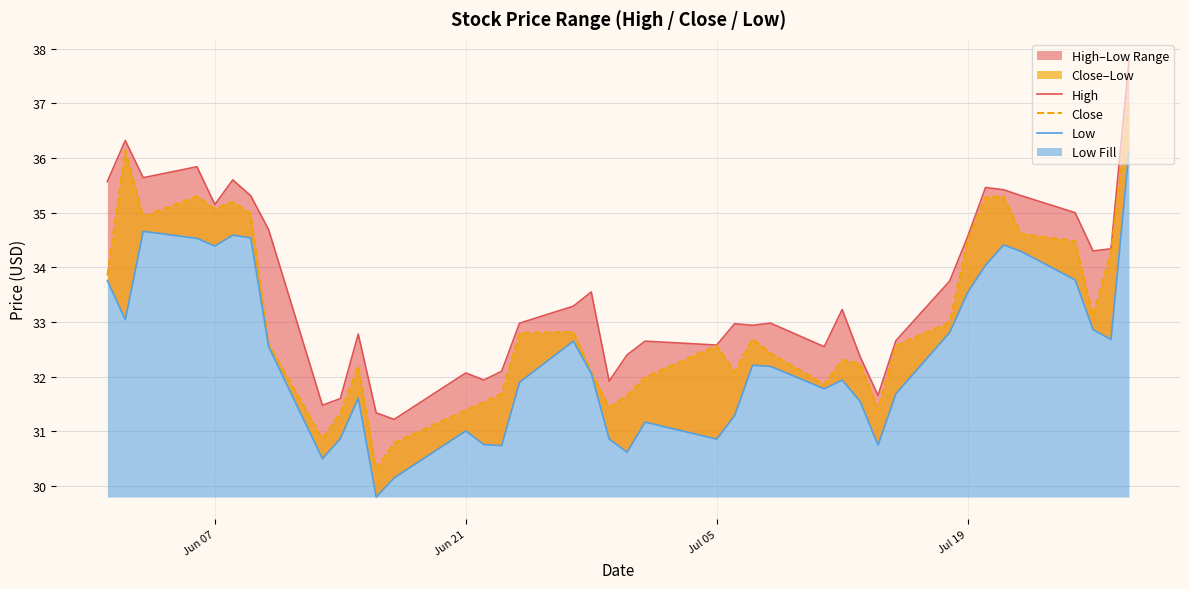

True or false: Low and High intersect in this chart.

False